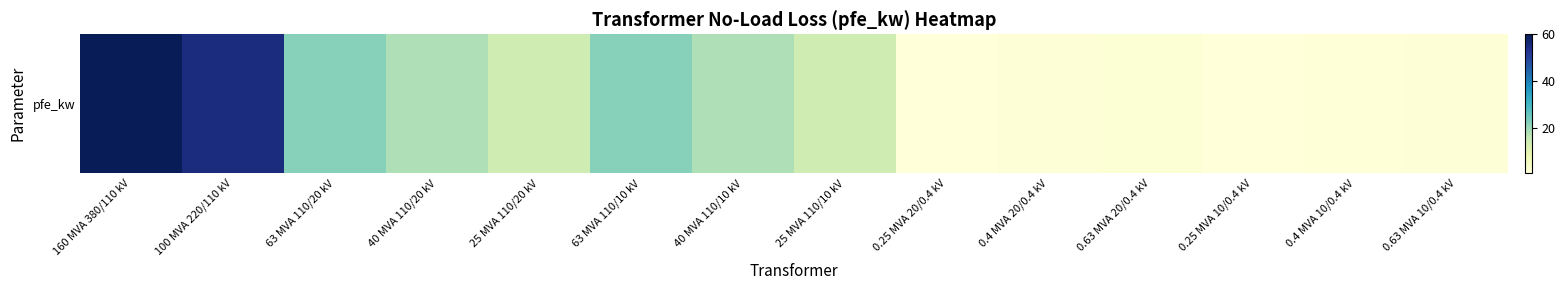

What is the difference between the second highest and minimum values?

54.4